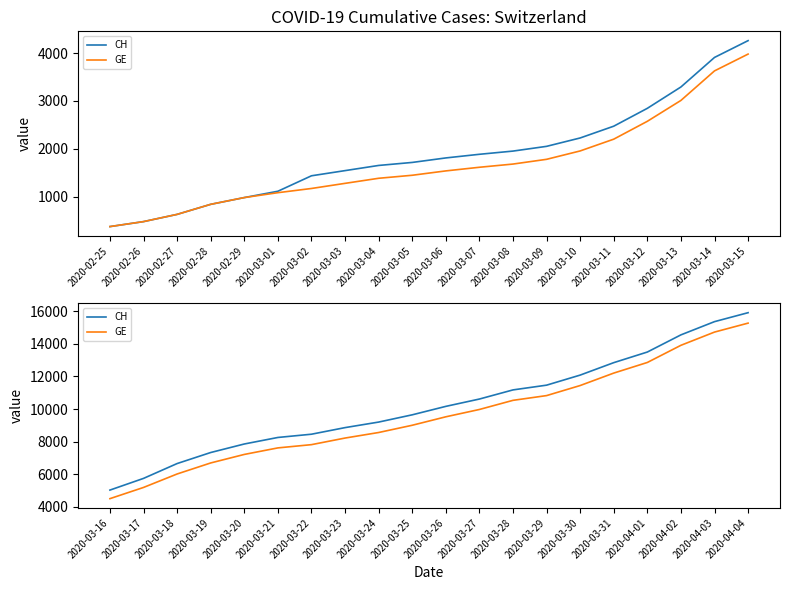

True or false: CH and GE intersect in this chart.

False